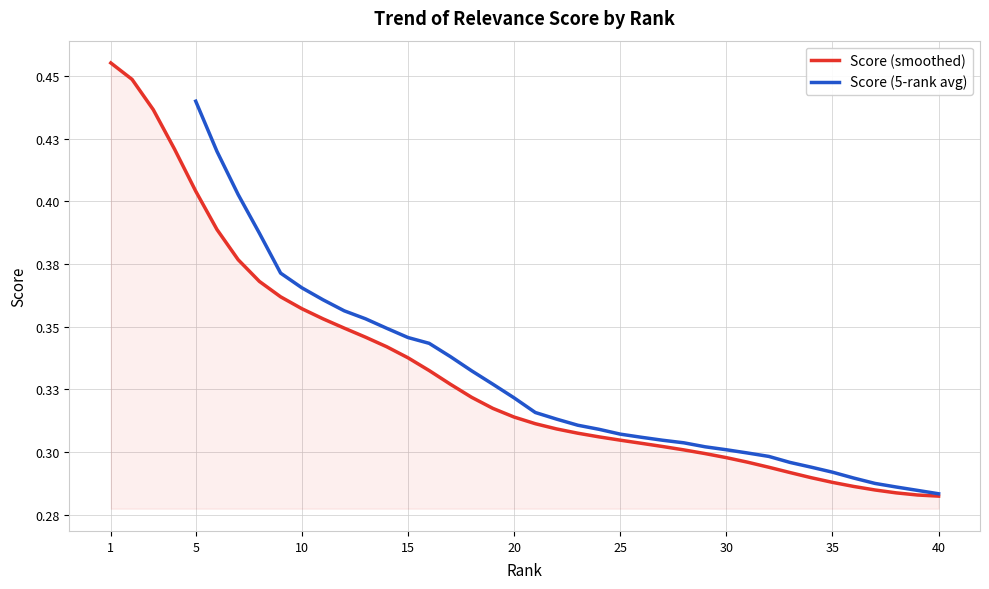

At which category does the chart reach its minimum across all series?

40